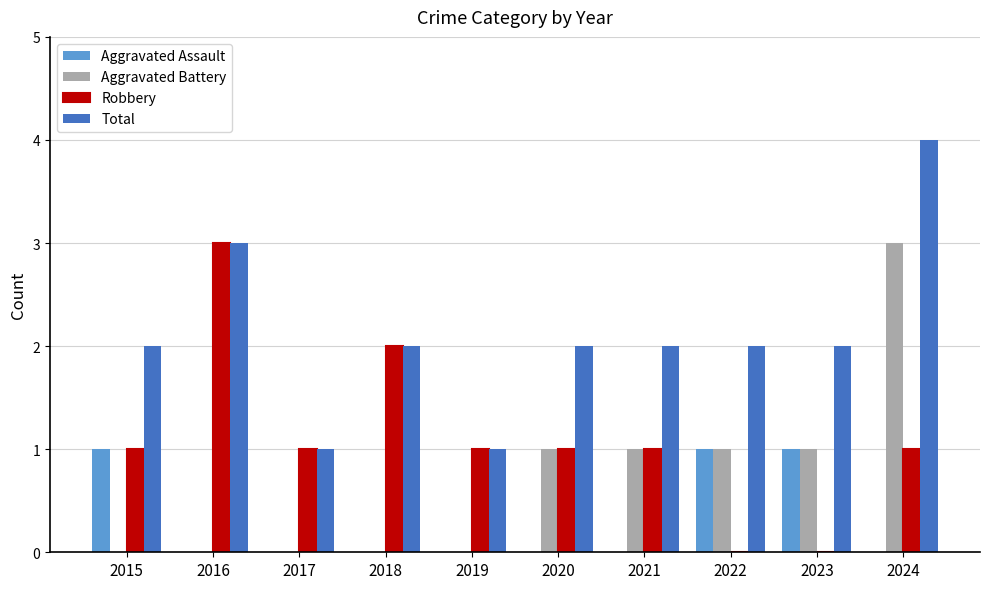

Is it true that Total equals 1 at 2018?

False